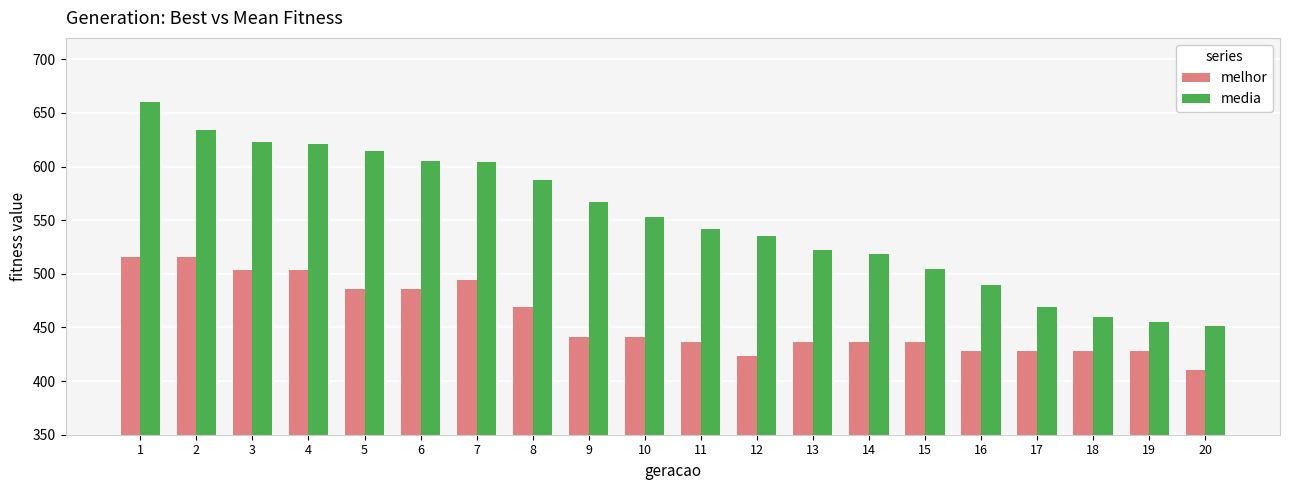

Which category has the lowest value in the melhor series?

20